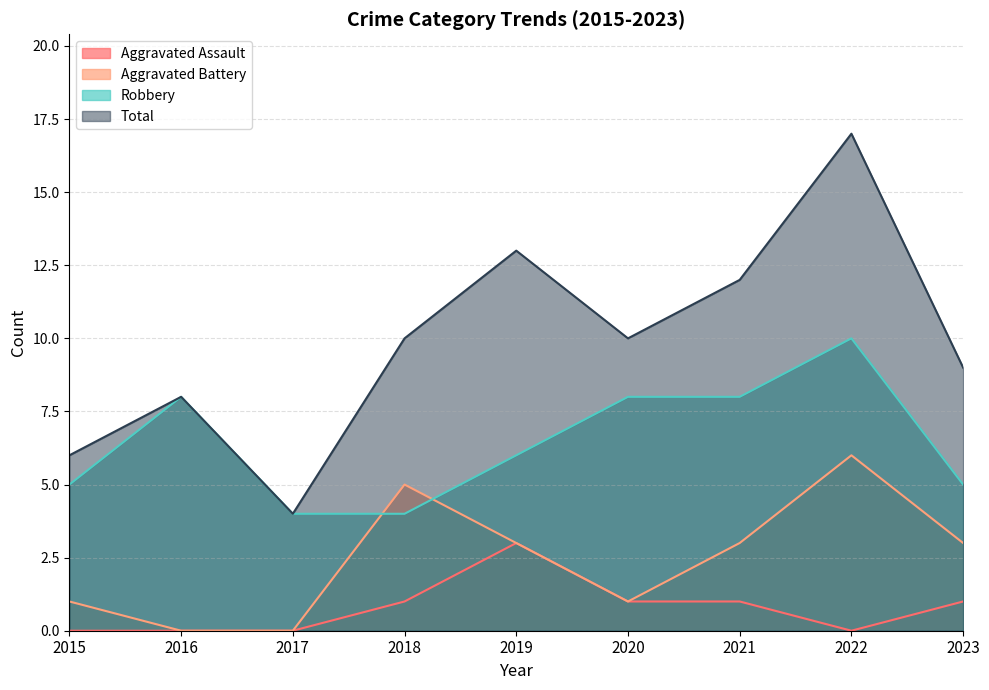

How many data points in Aggravated Assault are less than 1?

4